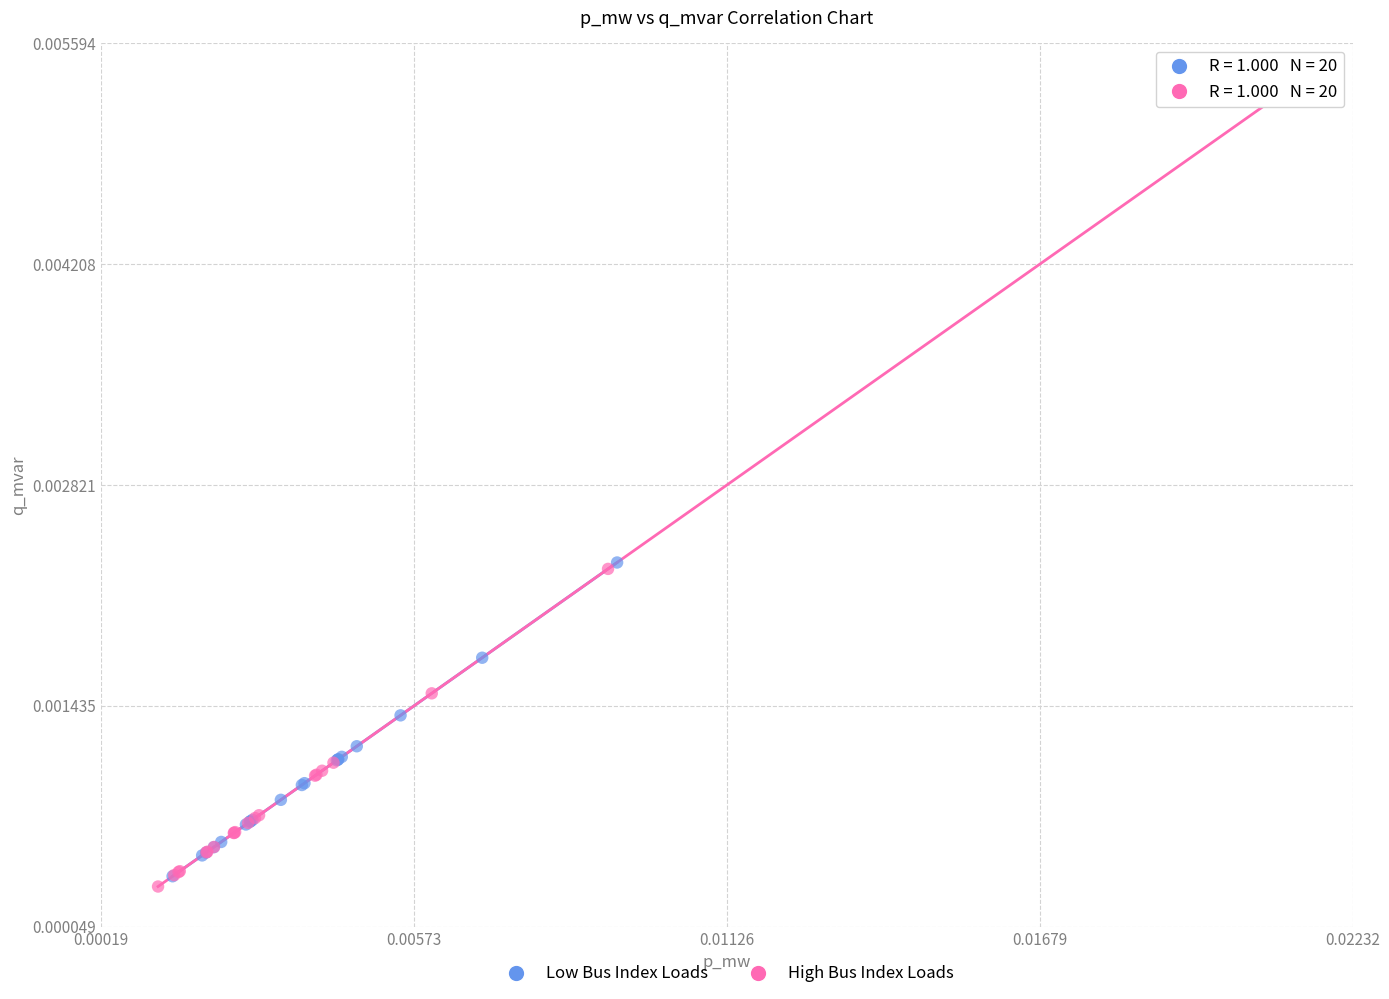

Which series has the largest Y range (max minus min)?

High Bus Index Loads